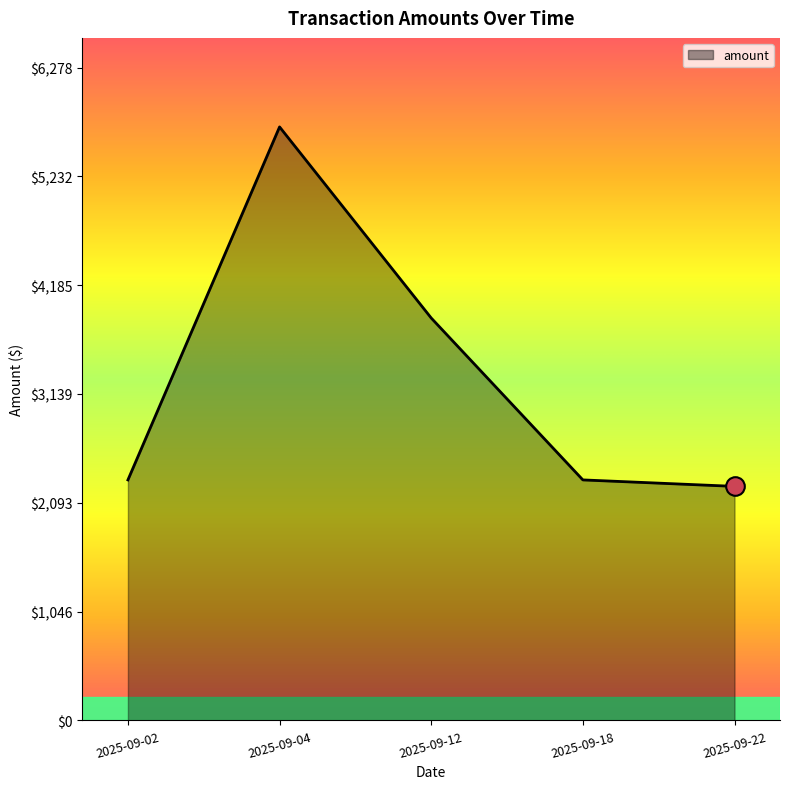

Approximately how many times larger is the value at 2025-09-04 compared to 2025-09-22?

2.5